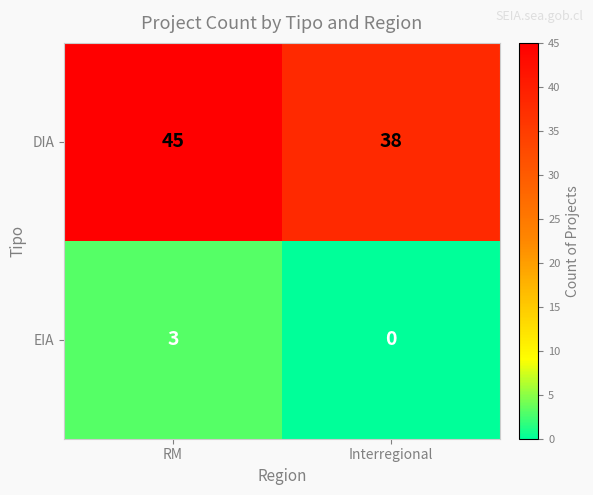

What is the greatest value displayed?

45